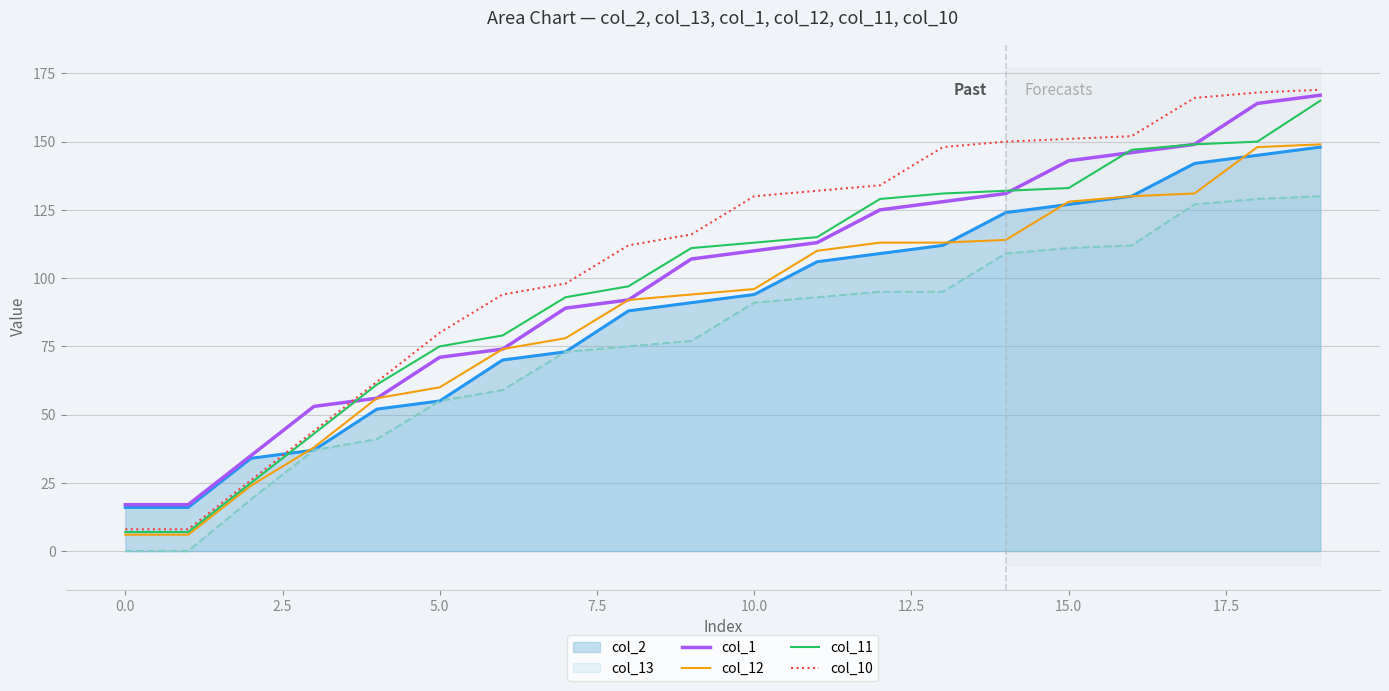

At which label does col_10 first exceed 130?

11